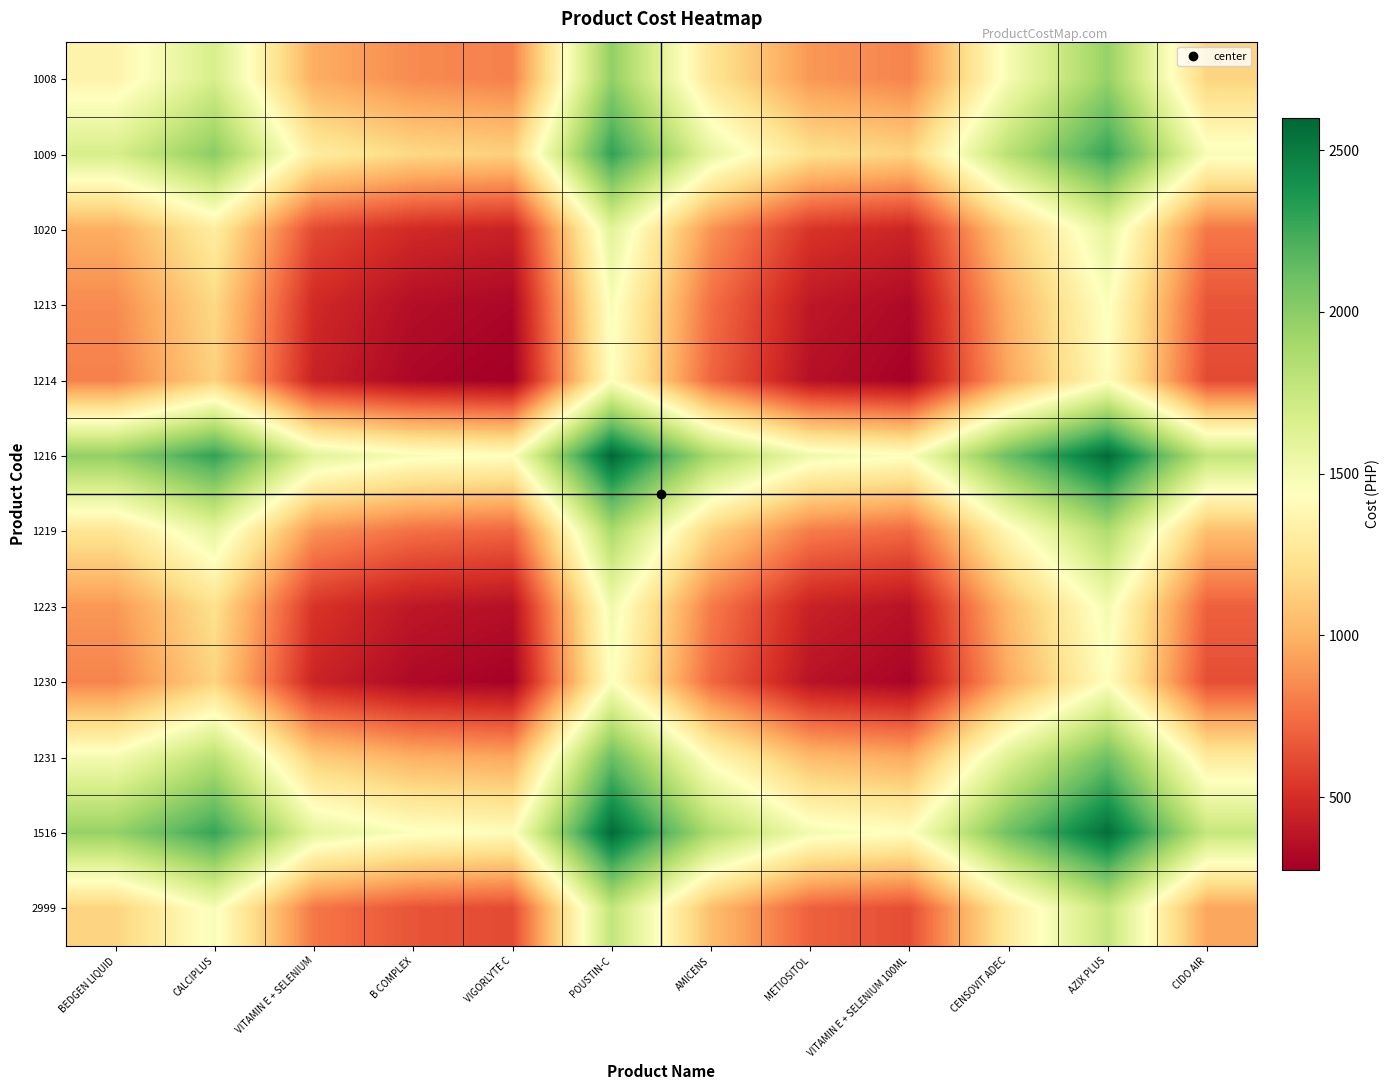

Reading right to left, what are all the values shown in this chart?

1008: CIDO AIR=1150.0	AZIX PLUS=1957.5	CENSOVIT ADEC=1490.8	VITAMIN E + SELENIUM 100ML=825.0	METIOSITOL=895.0	AMICENS=1252.0	POUSTIN-C=1975.0	VIGORLYTE C=812.8	B COMPLEX=850.0	VITAMIN E + SELENIUM=980.0	CALCIPLUS=1675.0	BEDGEN LIQUID=1350.0
1009: CIDO AIR=1475.0	AZIX PLUS=2282.5	CENSOVIT ADEC=1815.8	VITAMIN E + SELENIUM 100ML=1150.0	METIOSITOL=1220.0	AMICENS=1577.0	POUSTIN-C=2300.0	VIGORLYTE C=1137.8	B COMPLEX=1175.0	VITAMIN E + SELENIUM=1305.0	CALCIPLUS=2000.0	BEDGEN LIQUID=1675.0
1020: CIDO AIR=780.0	AZIX PLUS=1587.5	CENSOVIT ADEC=1120.8	VITAMIN E + SELENIUM 100ML=455.0	METIOSITOL=525.0	AMICENS=882.0	POUSTIN-C=1605.0	VIGORLYTE C=442.8	B COMPLEX=480.0	VITAMIN E + SELENIUM=610.0	CALCIPLUS=1305.0	BEDGEN LIQUID=980.0
1213: CIDO AIR=650.0	AZIX PLUS=1457.5	CENSOVIT ADEC=990.8	VITAMIN E + SELENIUM 100ML=325.0	METIOSITOL=395.0	AMICENS=752.0	POUSTIN-C=1475.0	VIGORLYTE C=312.8	B COMPLEX=350.0	VITAMIN E + SELENIUM=480.0	CALCIPLUS=1175.0	BEDGEN LIQUID=850.0
1214: CIDO AIR=612.8	AZIX PLUS=1420.2	CENSOVIT ADEC=953.5	VITAMIN E + SELENIUM 100ML=287.8	METIOSITOL=357.8	AMICENS=714.8	POUSTIN-C=1437.8	VIGORLYTE C=275.5	B COMPLEX=312.8	VITAMIN E + SELENIUM=442.8	CALCIPLUS=1137.8	BEDGEN LIQUID=812.8
1216: CIDO AIR=1775.0	AZIX PLUS=2582.5	CENSOVIT ADEC=2115.8	VITAMIN E + SELENIUM 100ML=1450.0	METIOSITOL=1520.0	AMICENS=1877.0	POUSTIN-C=2600.0	VIGORLYTE C=1437.8	B COMPLEX=1475.0	VITAMIN E + SELENIUM=1605.0	CALCIPLUS=2300.0	BEDGEN LIQUID=1975.0
1219: CIDO AIR=1052.0	AZIX PLUS=1859.5	CENSOVIT ADEC=1392.8	VITAMIN E + SELENIUM 100ML=727.0	METIOSITOL=797.0	AMICENS=1154.0	POUSTIN-C=1877.0	VIGORLYTE C=714.8	B COMPLEX=752.0	VITAMIN E + SELENIUM=882.0	CALCIPLUS=1577.0	BEDGEN LIQUID=1252.0
1223: CIDO AIR=695.0	AZIX PLUS=1502.5	CENSOVIT ADEC=1035.8	VITAMIN E + SELENIUM 100ML=370.0	METIOSITOL=440.0	AMICENS=797.0	POUSTIN-C=1520.0	VIGORLYTE C=357.8	B COMPLEX=395.0	VITAMIN E + SELENIUM=525.0	CALCIPLUS=1220.0	BEDGEN LIQUID=895.0
1230: CIDO AIR=625.0	AZIX PLUS=1432.5	CENSOVIT ADEC=965.8	VITAMIN E + SELENIUM 100ML=300.0	METIOSITOL=370.0	AMICENS=727.0	POUSTIN-C=1450.0	VIGORLYTE C=287.8	B COMPLEX=325.0	VITAMIN E + SELENIUM=455.0	CALCIPLUS=1150.0	BEDGEN LIQUID=825.0
1231: CIDO AIR=1290.8	AZIX PLUS=2098.3	CENSOVIT ADEC=1631.5	VITAMIN E + SELENIUM 100ML=965.8	METIOSITOL=1035.8	AMICENS=1392.8	POUSTIN-C=2115.8	VIGORLYTE C=953.5	B COMPLEX=990.8	VITAMIN E + SELENIUM=1120.8	CALCIPLUS=1815.8	BEDGEN LIQUID=1490.8
1516: CIDO AIR=1757.5	AZIX PLUS=2565.0	CENSOVIT ADEC=2098.3	VITAMIN E + SELENIUM 100ML=1432.5	METIOSITOL=1502.5	AMICENS=1859.5	POUSTIN-C=2582.5	VIGORLYTE C=1420.2	B COMPLEX=1457.5	VITAMIN E + SELENIUM=1587.5	CALCIPLUS=2282.5	BEDGEN LIQUID=1957.5
2999: CIDO AIR=950.0	AZIX PLUS=1757.5	CENSOVIT ADEC=1290.8	VITAMIN E + SELENIUM 100ML=625.0	METIOSITOL=695.0	AMICENS=1052.0	POUSTIN-C=1775.0	VIGORLYTE C=612.8	B COMPLEX=650.0	VITAMIN E + SELENIUM=780.0	CALCIPLUS=1475.0	BEDGEN LIQUID=1150.0